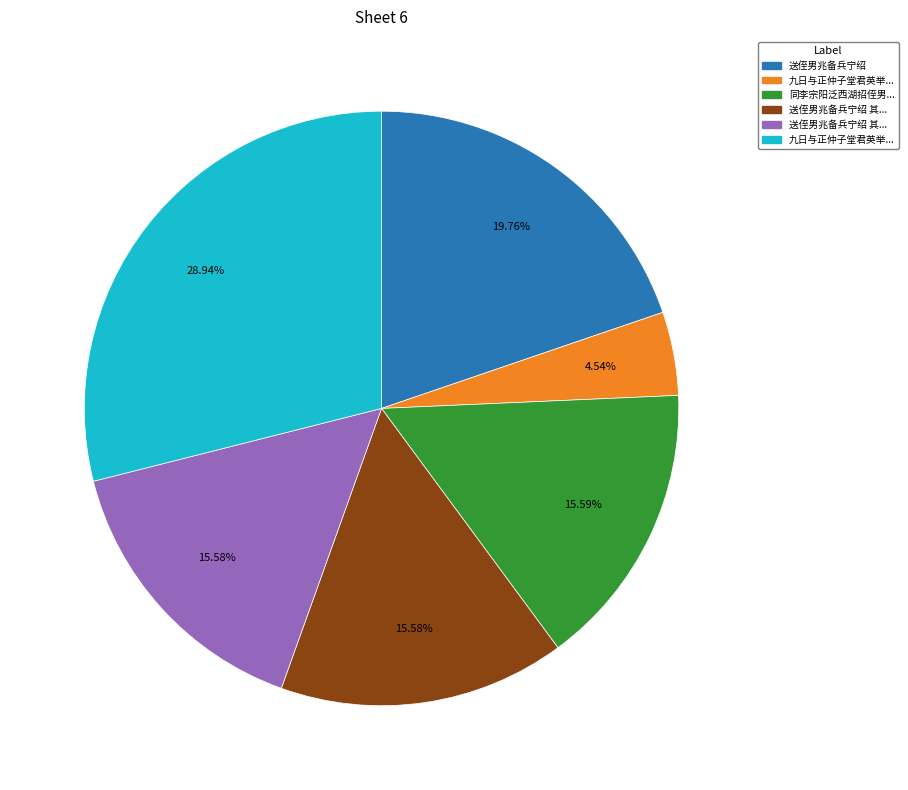

Count the number of slices in the pie.

6